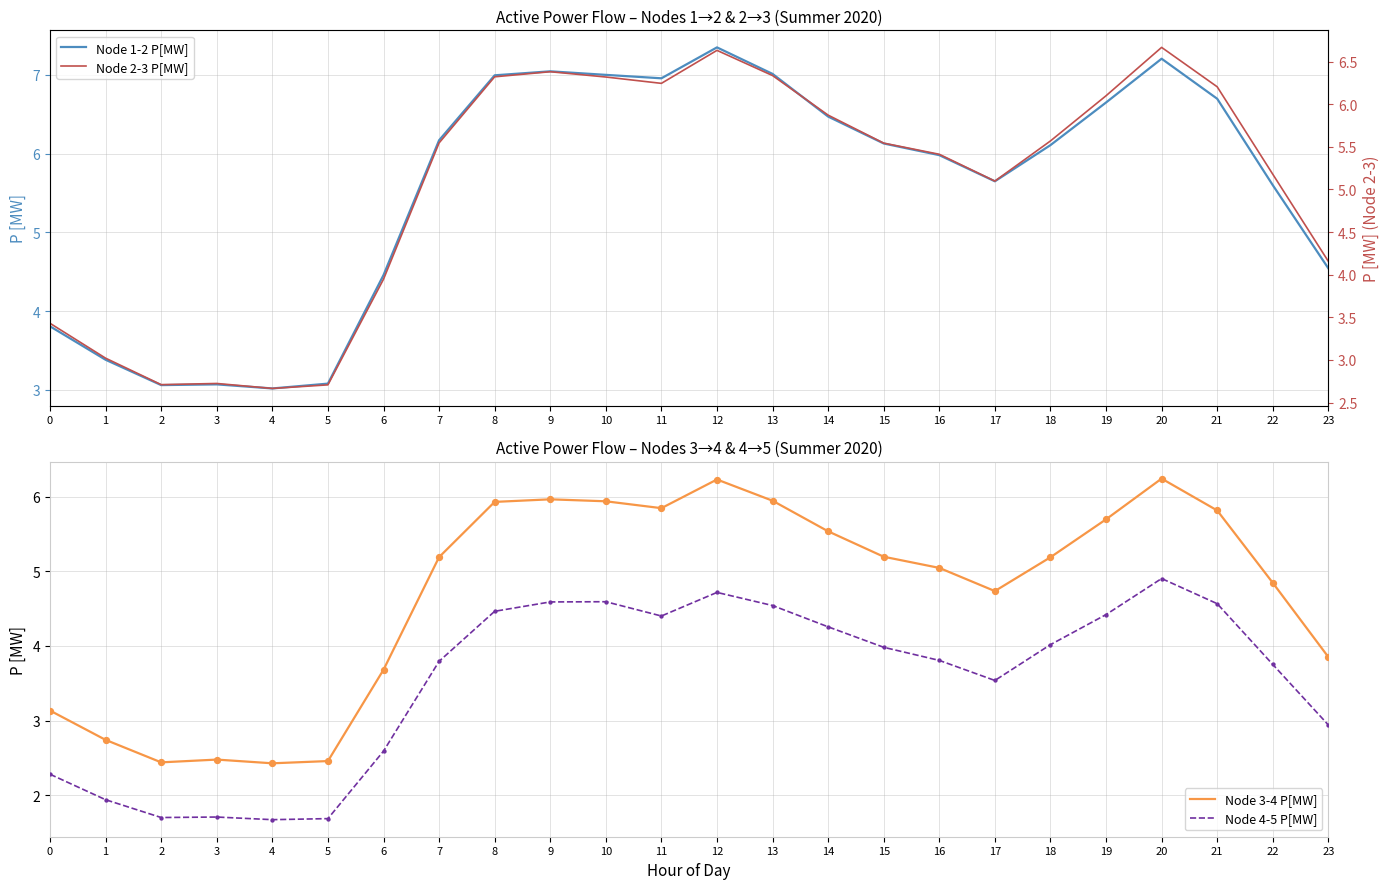

Which series has the largest Y range (max minus min)?

Node 1-2 P[MW]